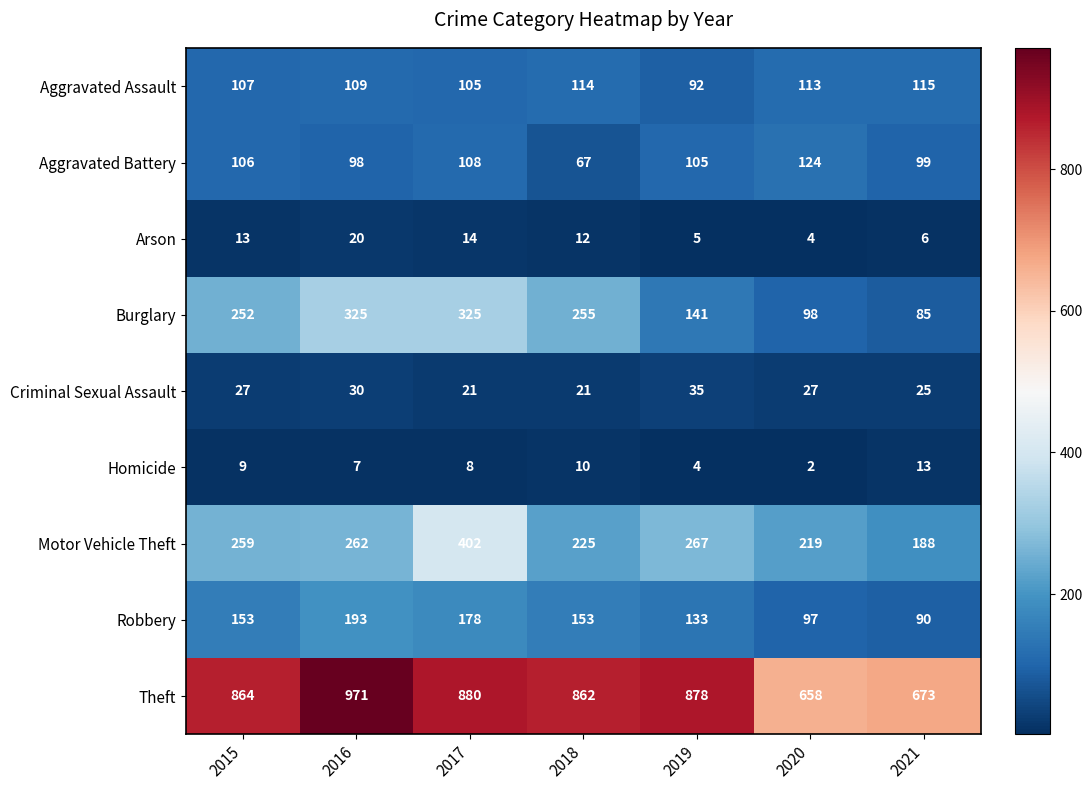

What is the sum of the Aggravated Assault values at 2021 and 2018?

229